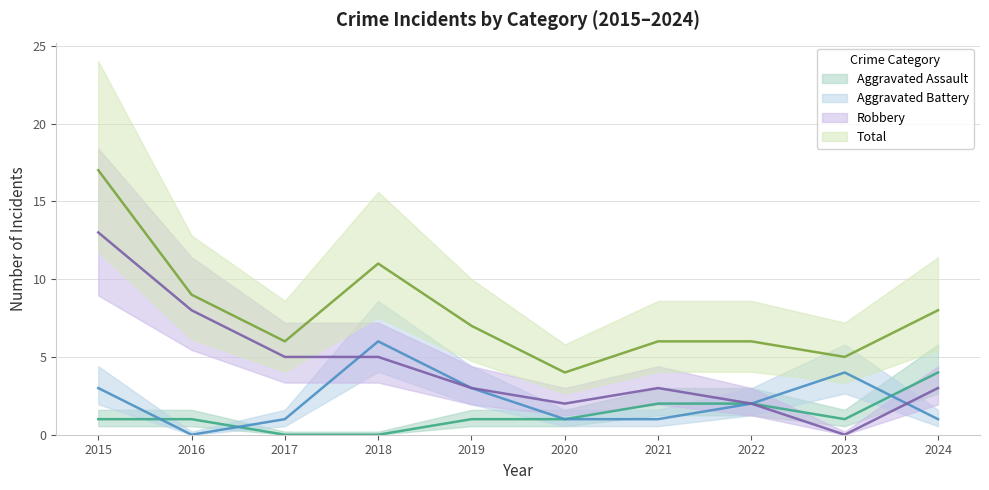

List the labels in order of Total value, largest first.

2015, 2018, 2016, 2024, 2019, 2017, 2021, 2022, 2023, 2020